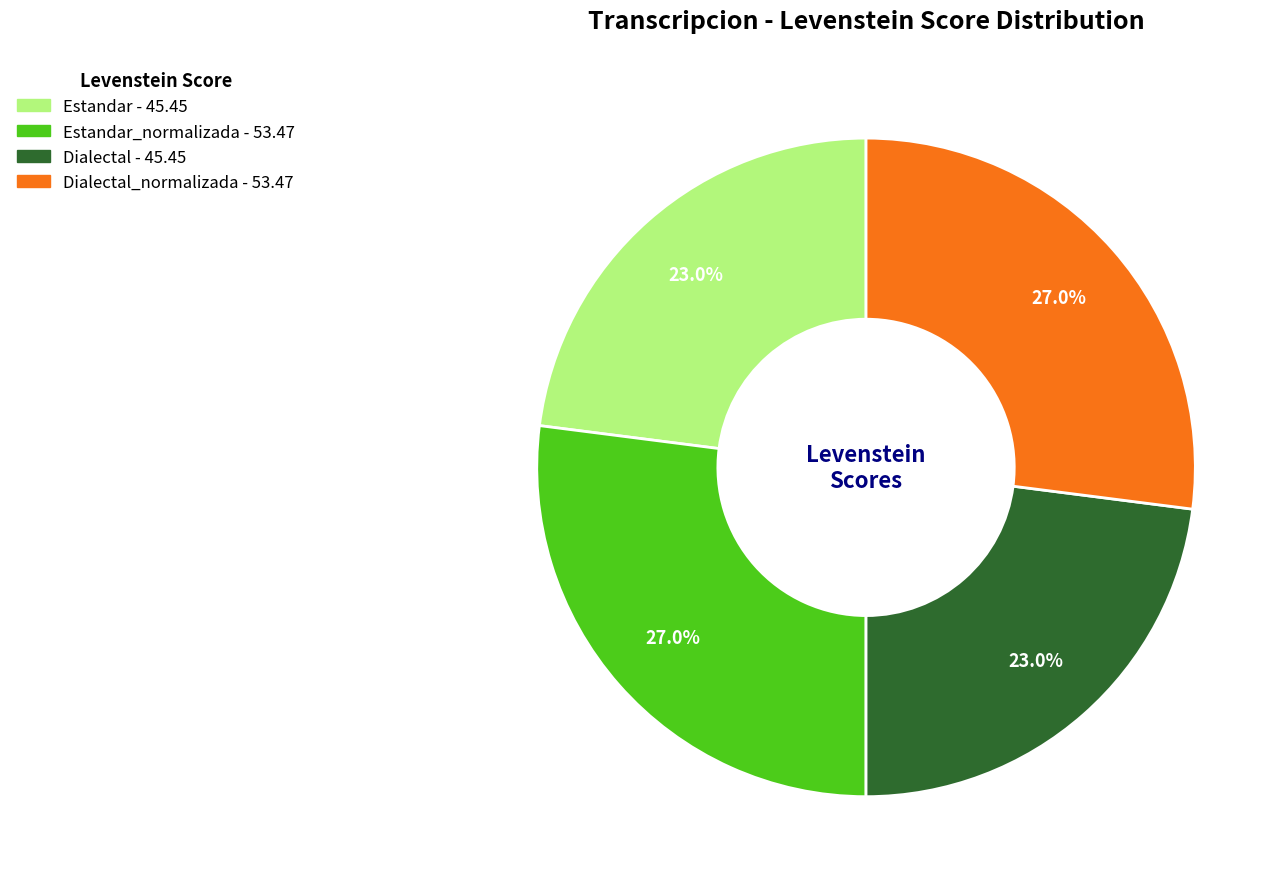

To the nearest percent, what is the difference between the largest and smallest slice percentages?

4%